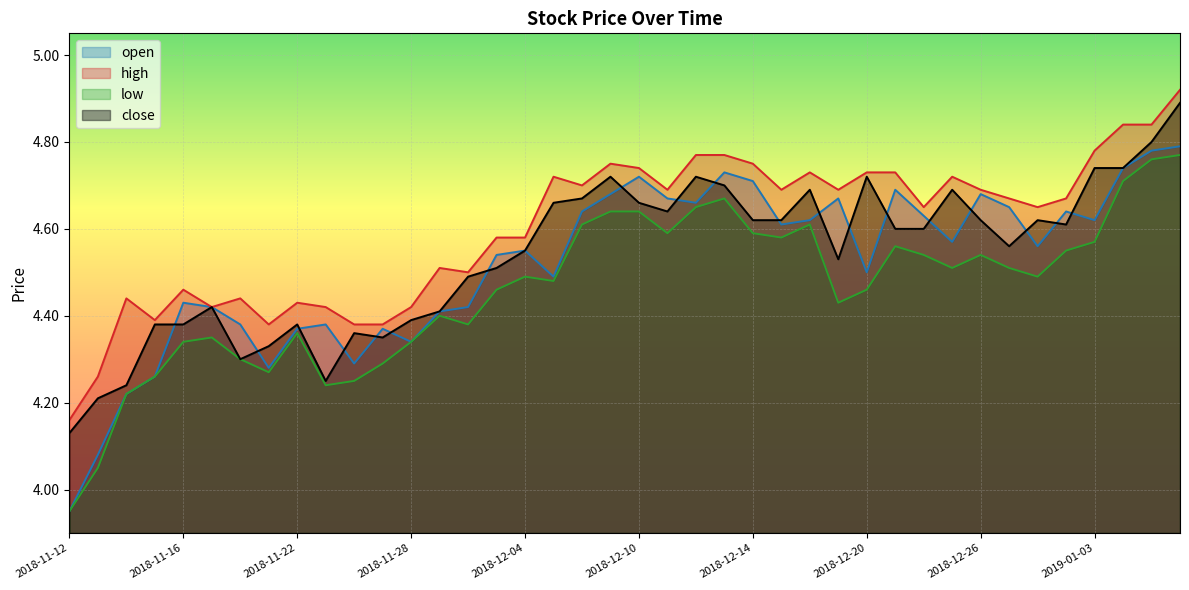

True or false: open has a value of 4.7 at 2018-12-21.

True